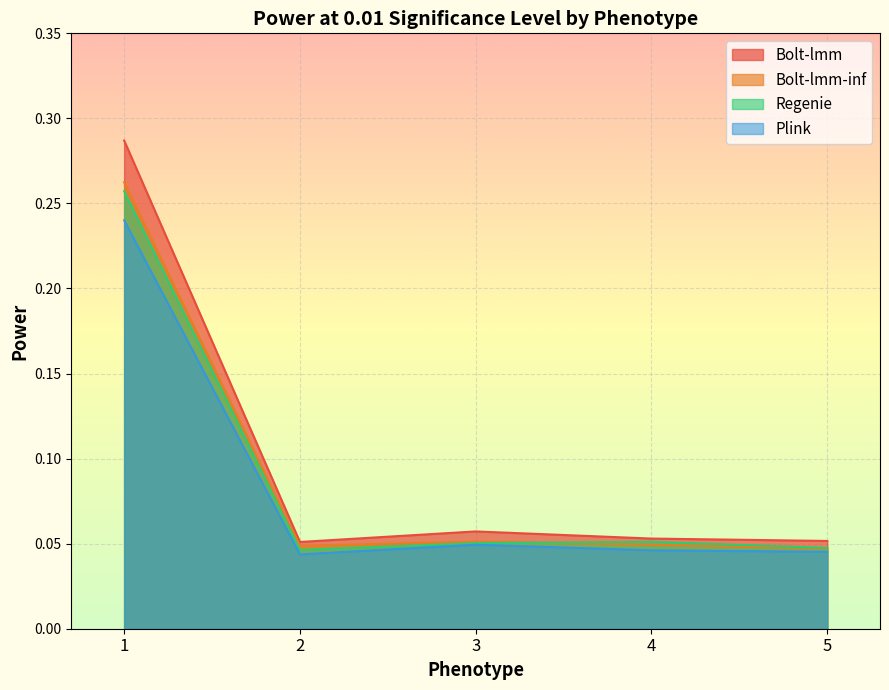

Does the chart display data point markers on the line(s)?

No